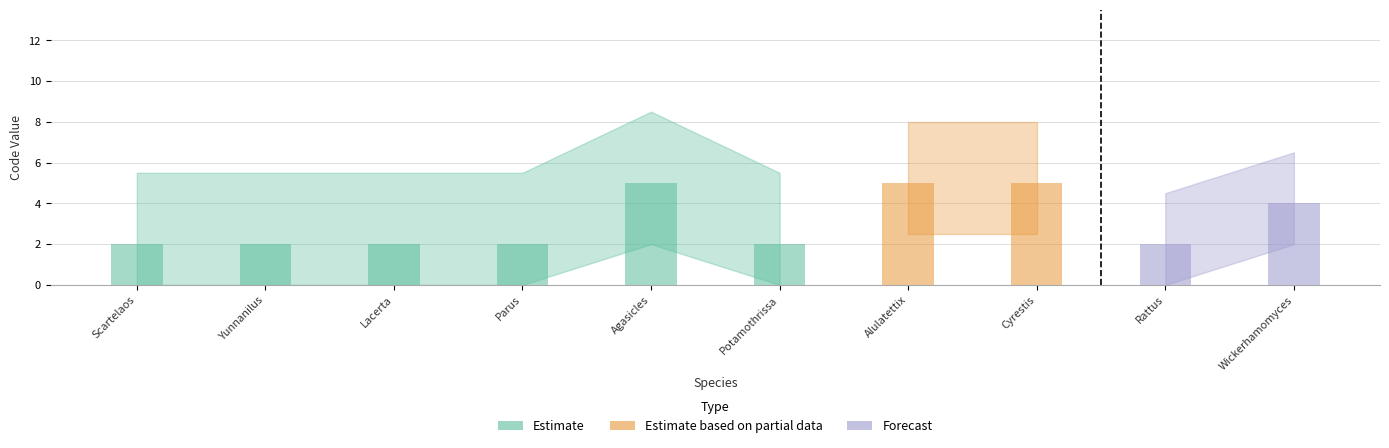

How many data points does each series have?

10